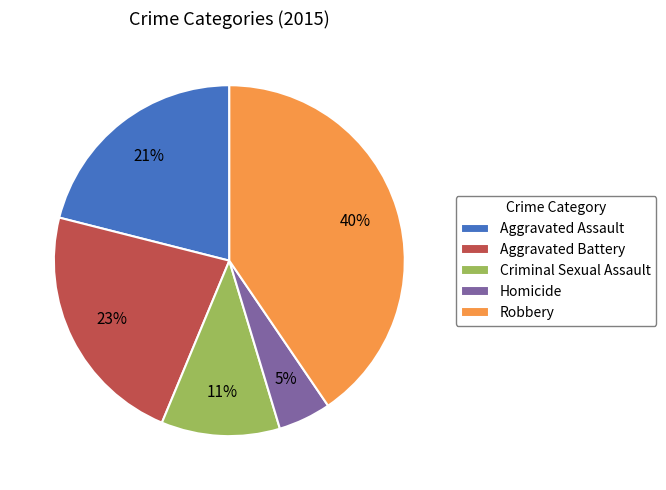

Does any single category account for the majority?

No